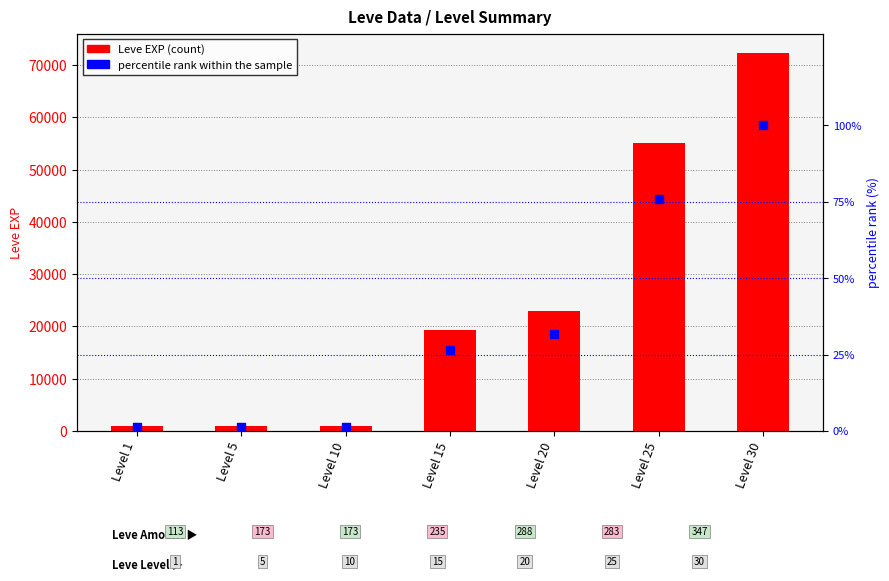

Which series reaches the maximum Y coordinate?

Leve EXP